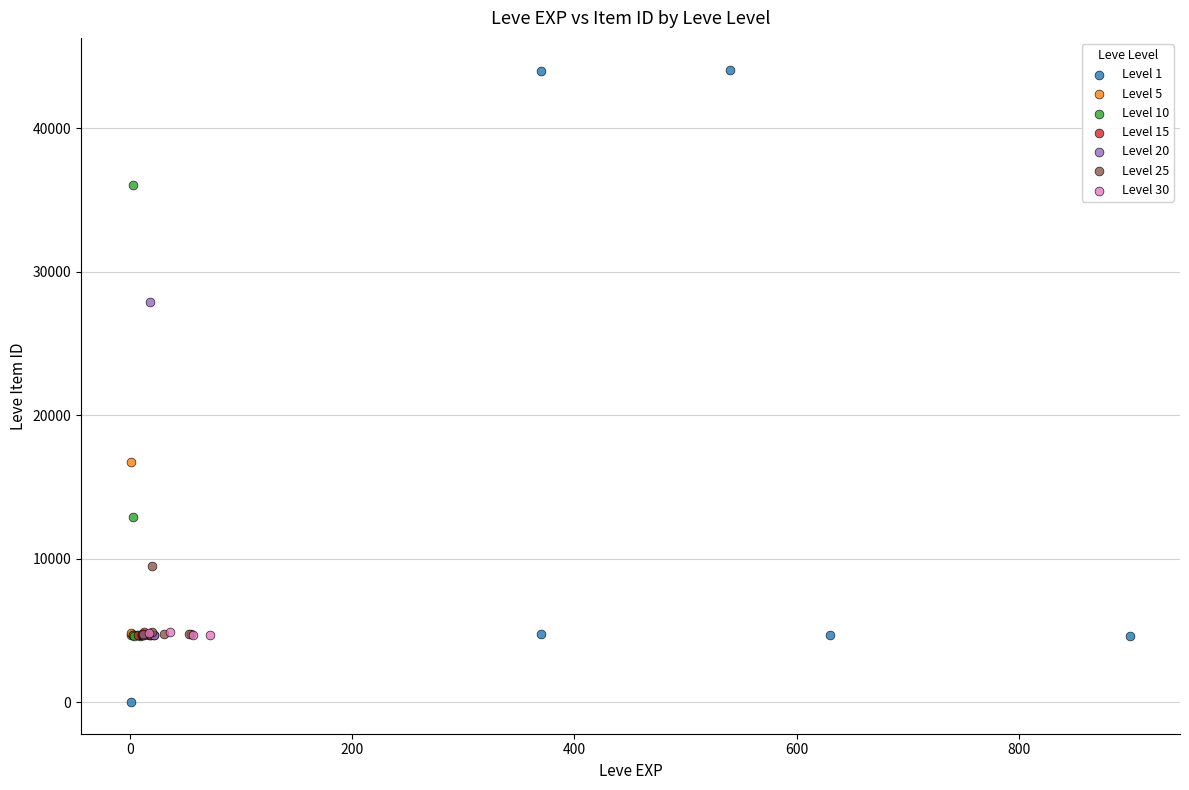

Which series contains the highest Y value?

Level 1